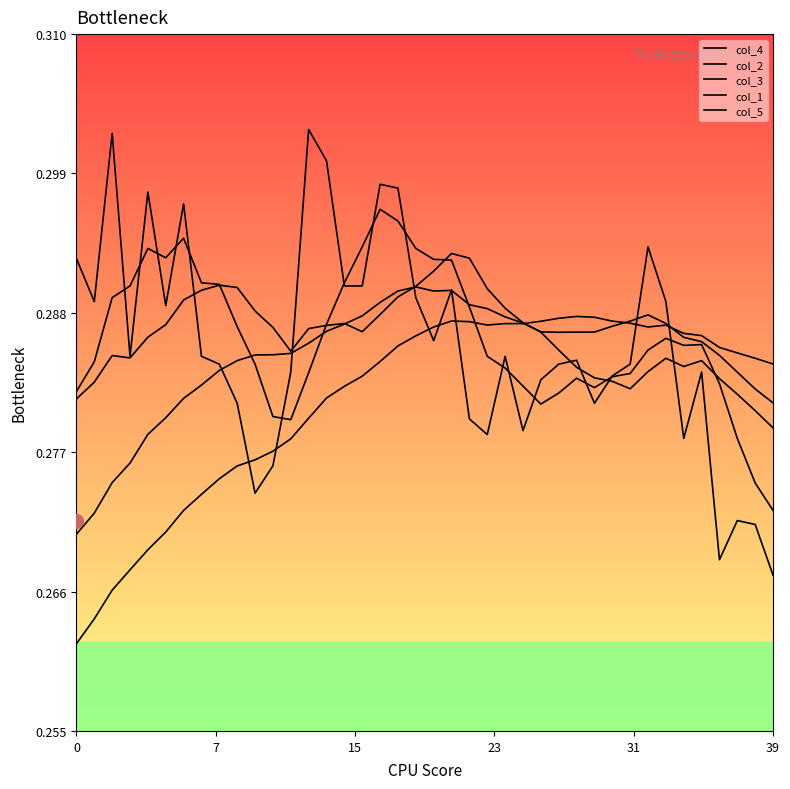

How many distinct data groups are displayed?

5